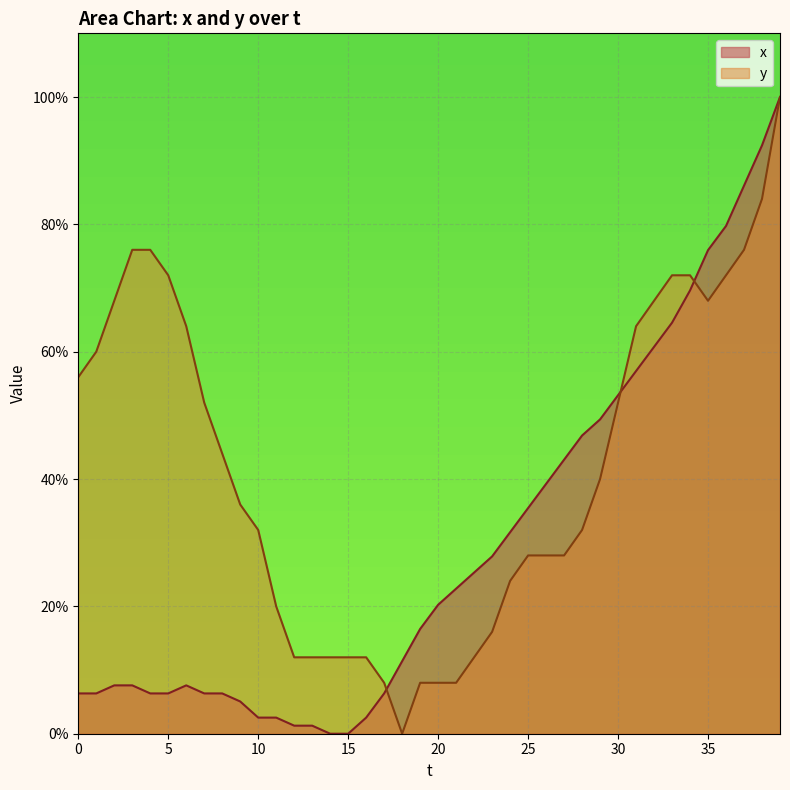

How many values in y are above zero?

39